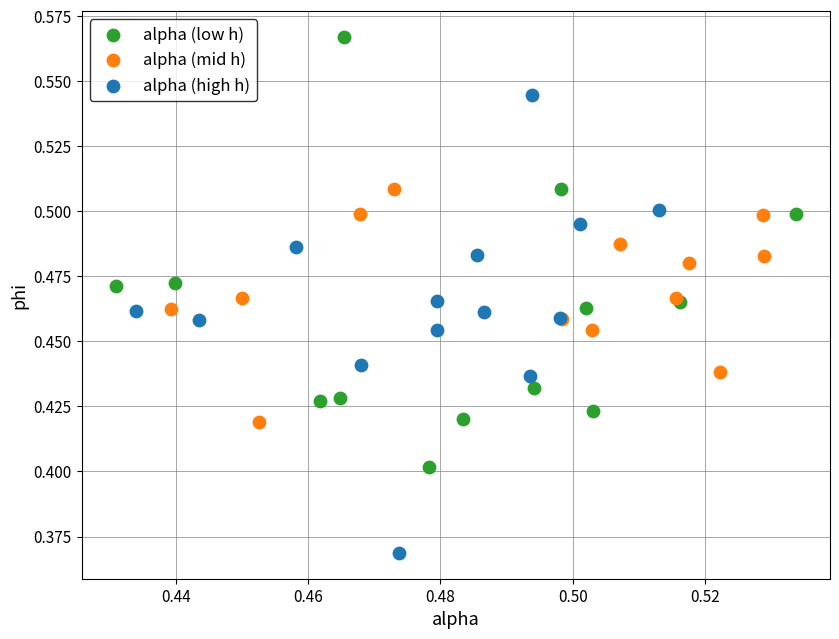

Which series reaches the minimum Y coordinate?

alpha (high h)